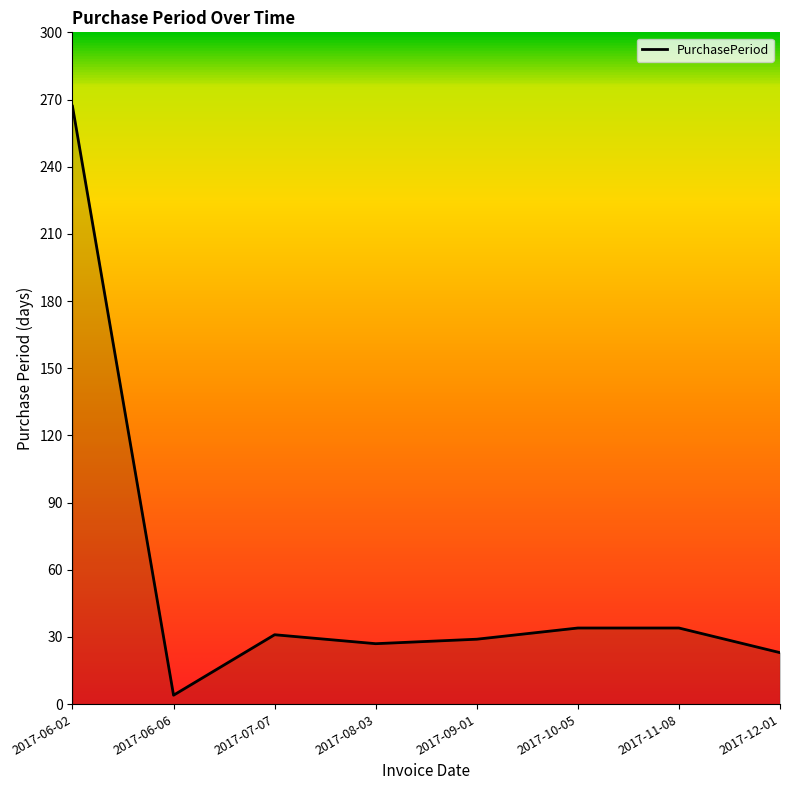

What is the difference between the second highest and second lowest values?

11